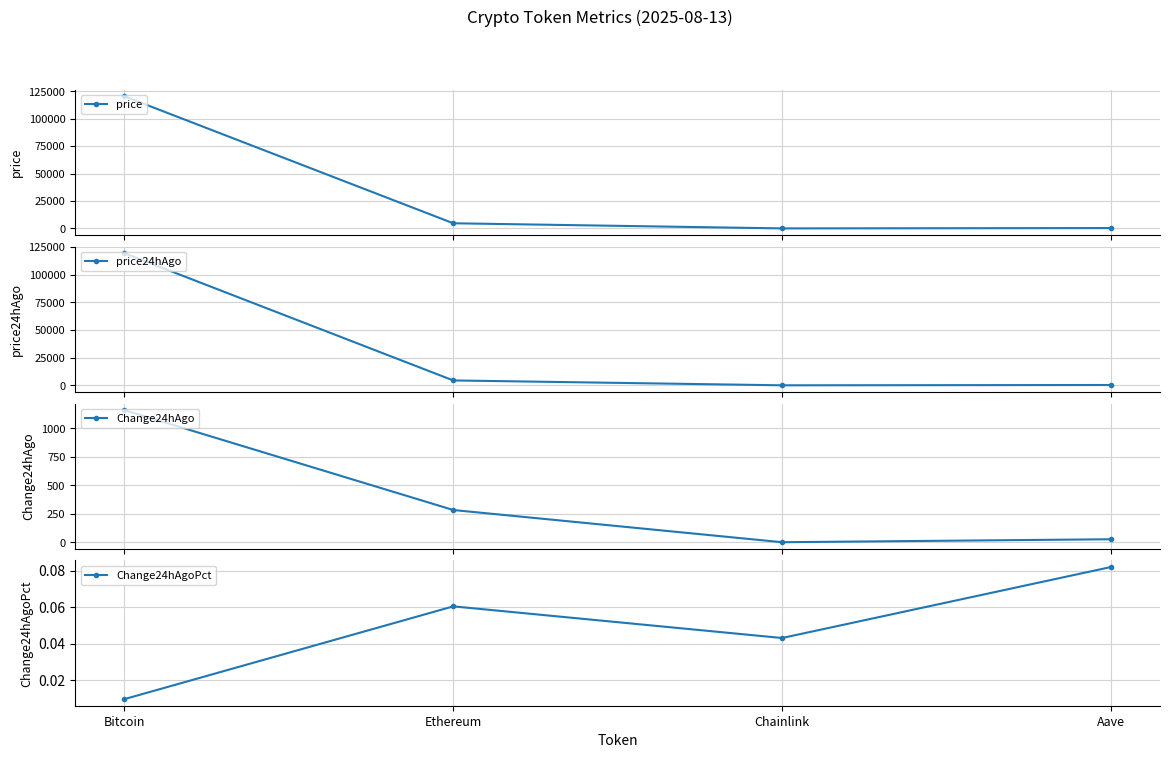

Which series changed the most between Ethereum and Aave?

price